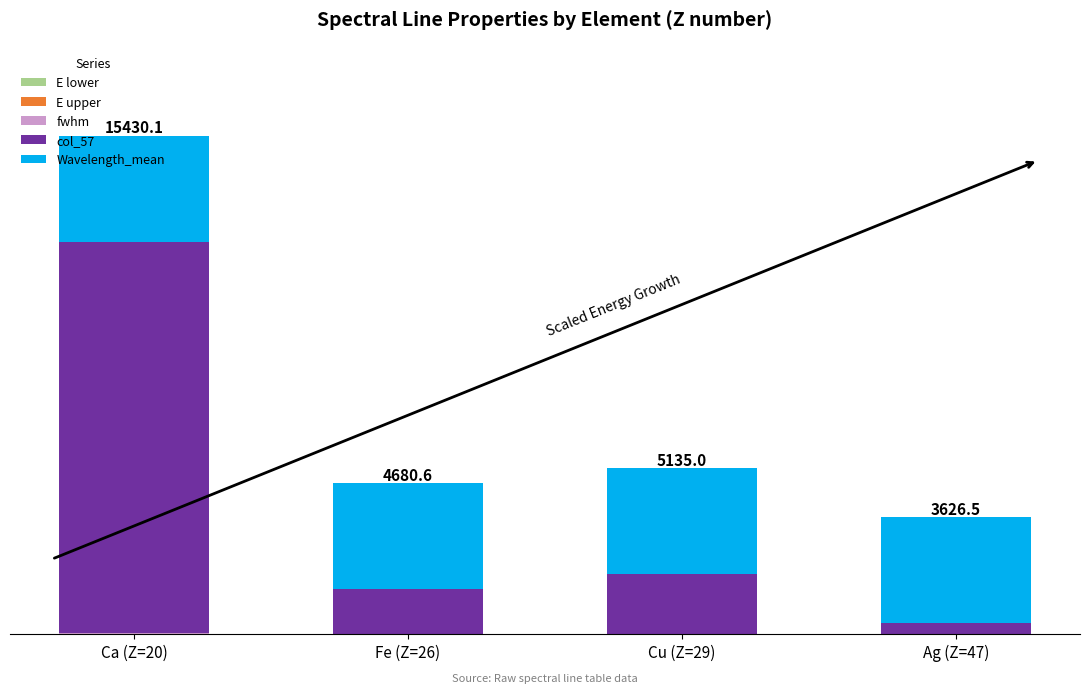

The fwhm series shows 1.4 at Fe (Z=26). True or false?

True